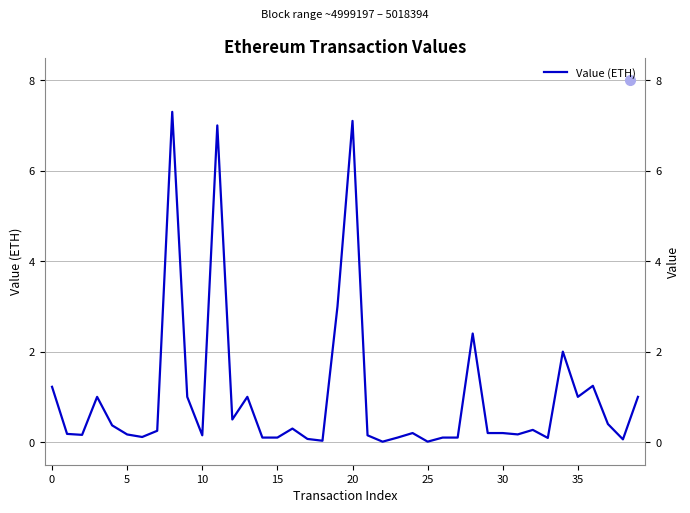

Count the number of categories in the chart.

40